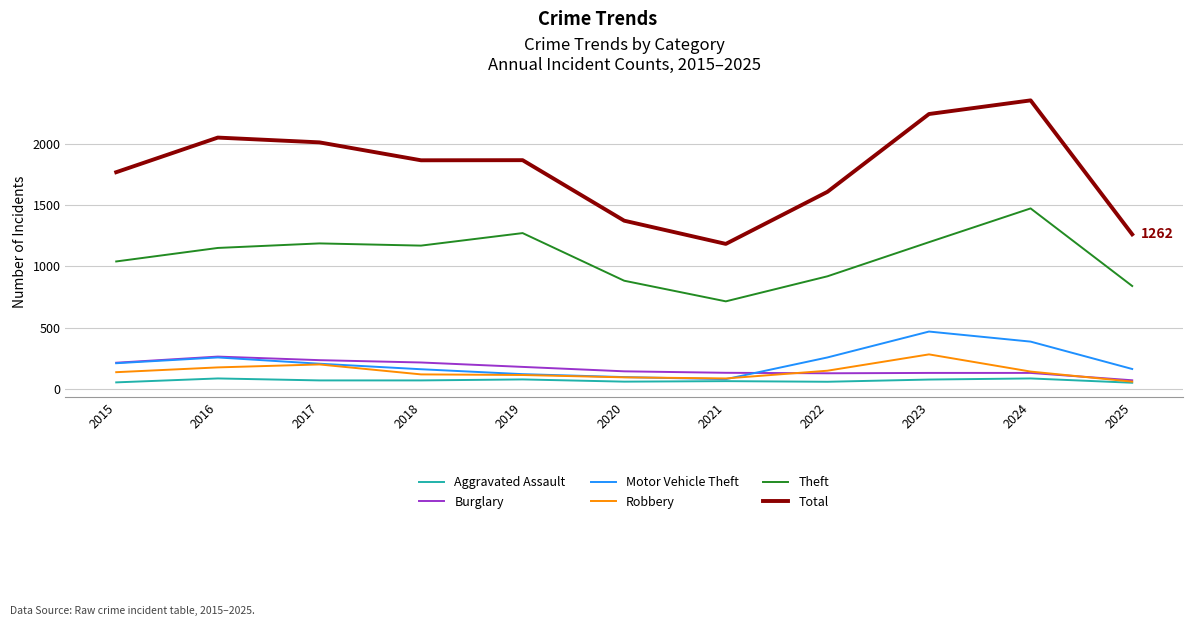

True or false: Motor Vehicle Theft and Total cross at least once.

False